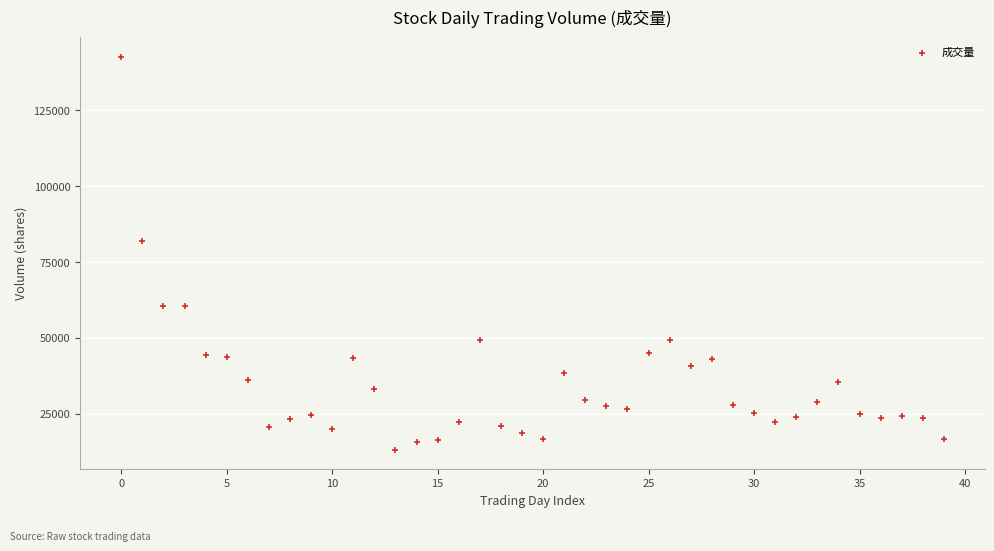

What Y value in the scatter plot is closest to 77878?

81831